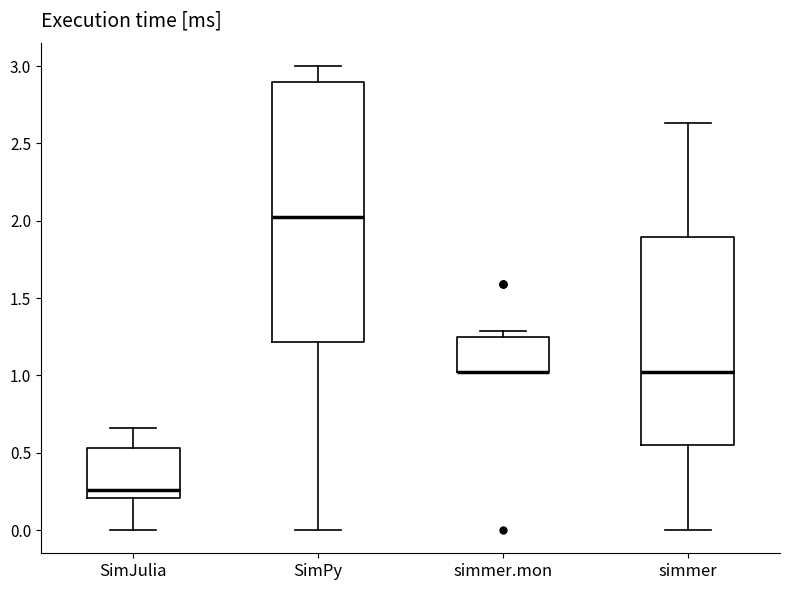

Reading left to right, read every box against the y-axis: the position of its median line, the range the box covers, and the ends of its whiskers. The values are not printed on the chart, so give them approximately, as read against the axis.

SimJulia: median 0.25, box 0.20 to 0.55, whiskers 0.00 to 0.65
SimPy: median 2.05, box 1.20 to 2.90, whiskers 0.00 to 3.00
simmer.mon: median 1.00 (drawn on the box's lower edge), box 1.00 to 1.25, whiskers 1.00 to 1.30
simmer: median 1.00, box 0.55 to 1.90, whiskers 0.00 to 2.65